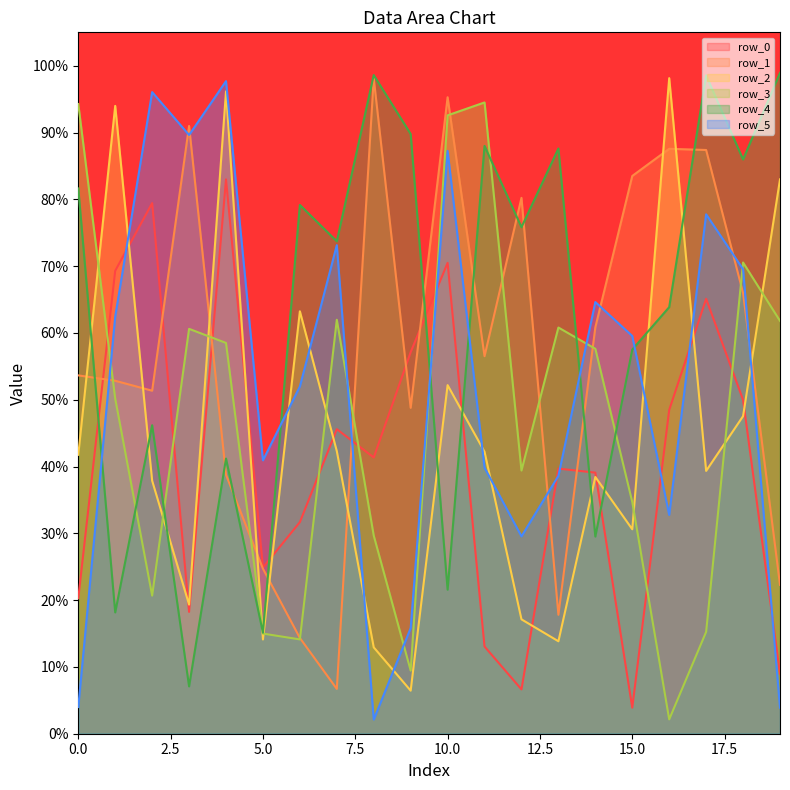

In row_4, how many points are higher than both neighbors (excluding endpoints)?

7